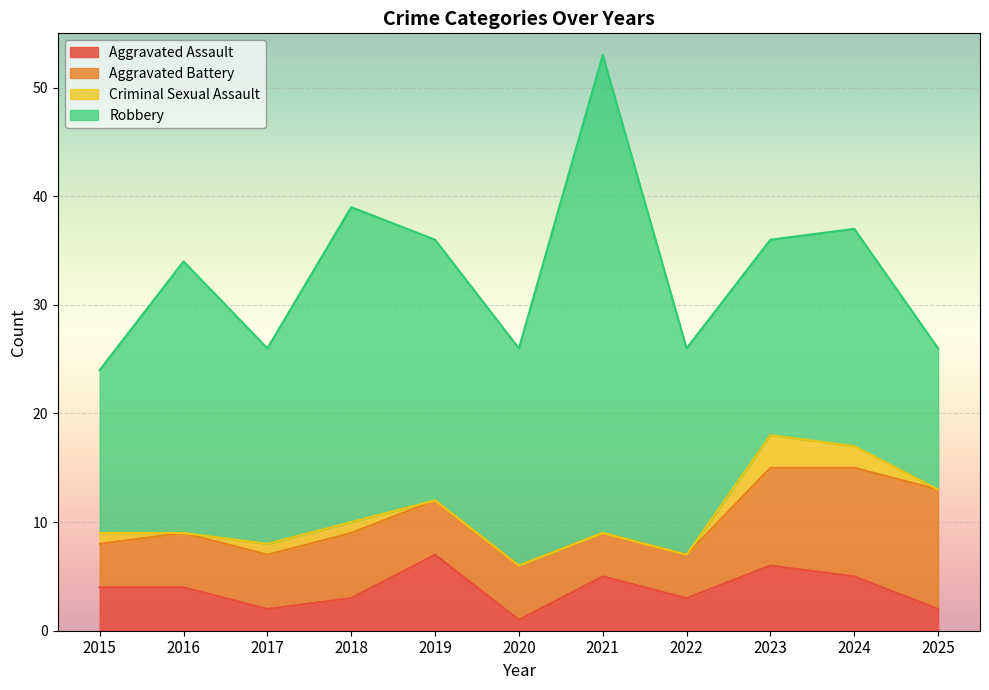

Where is the first local minimum for Aggravated Assault?

2017